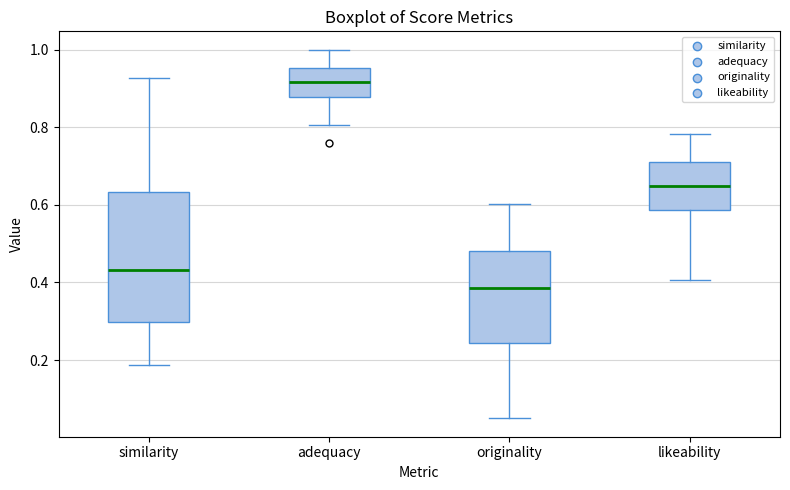

Where is the lower edge of the box for similarity on the y-axis? The values are not printed on the chart, so give them approximately, as read against the axis.

0.30